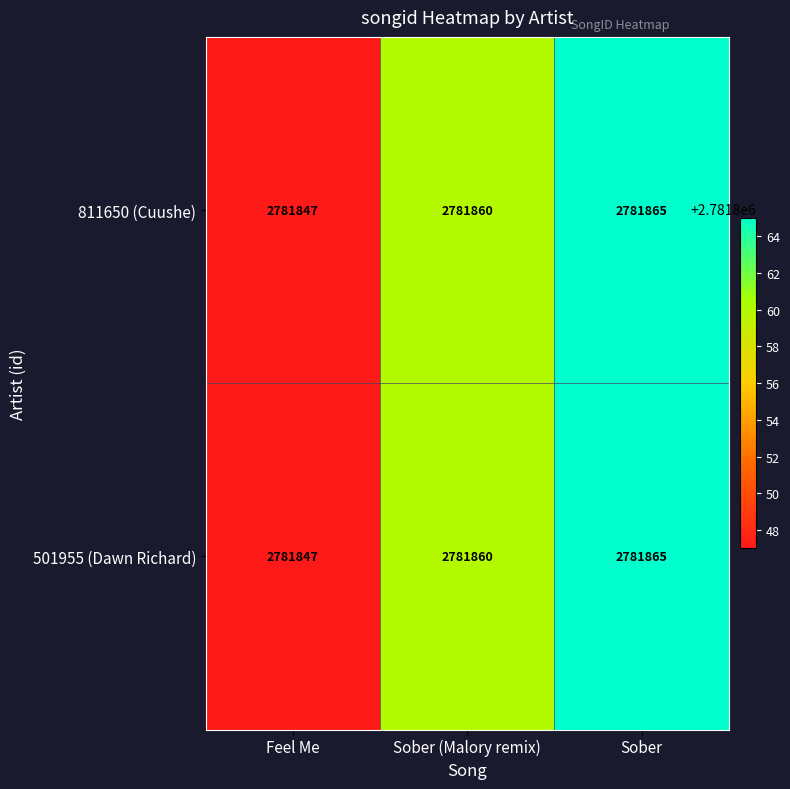

The 811650 (Cuushe) series shows 1376918 at Feel Me. True or false?

False